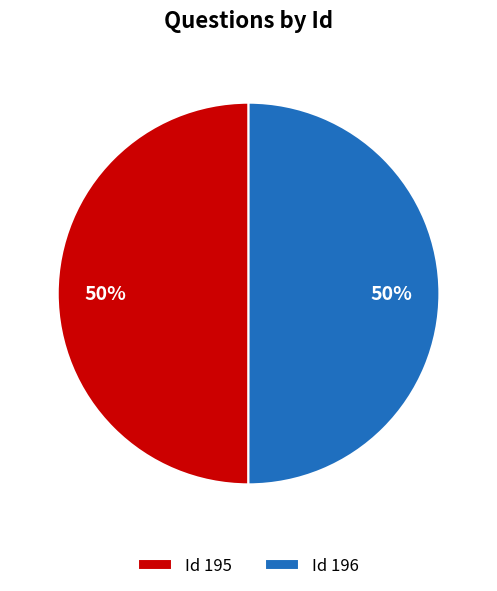

What percentage is the Id 195 slice, to the nearest percent?

50%